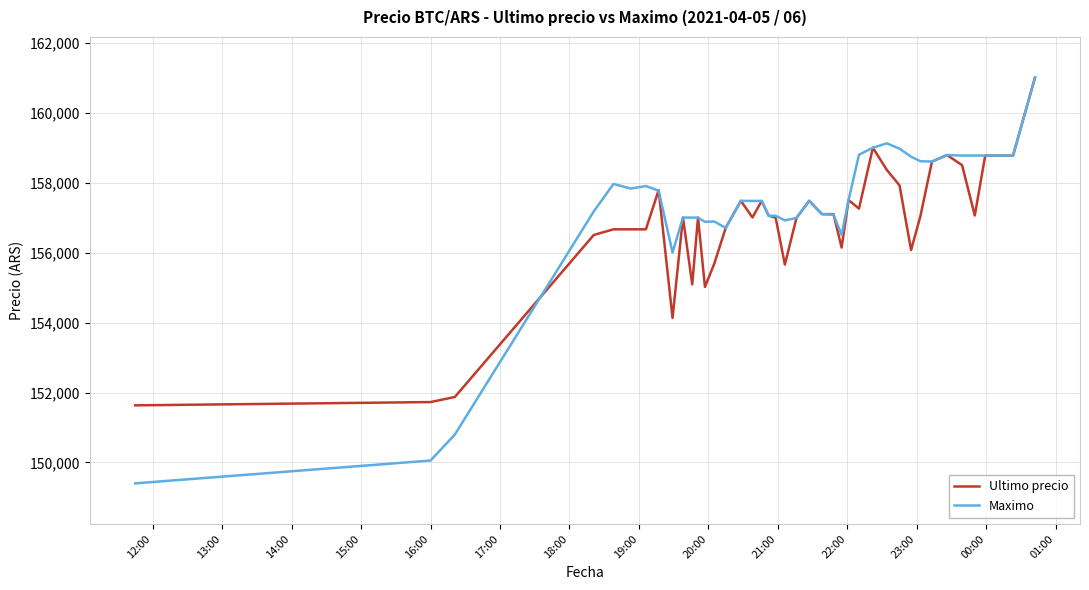

What is the maximum value shown in the chart?

161000